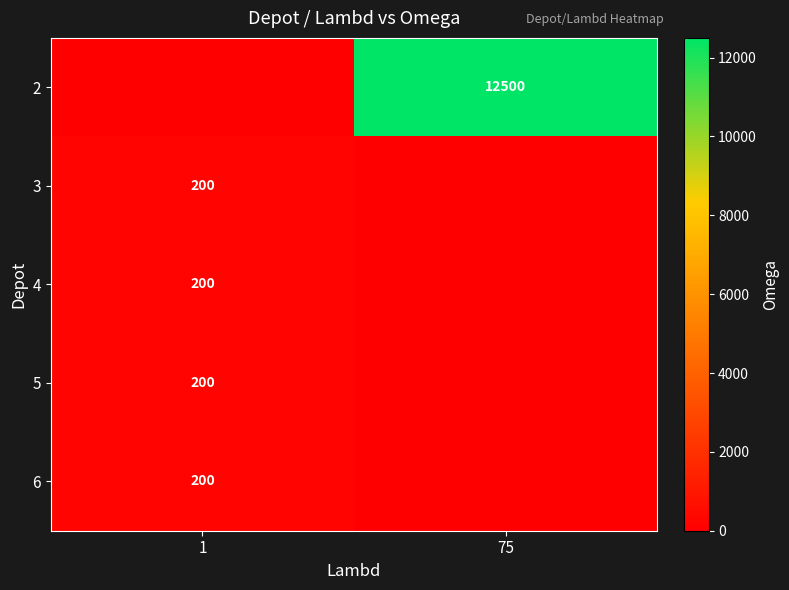

Count the number of data series in this chart.

5